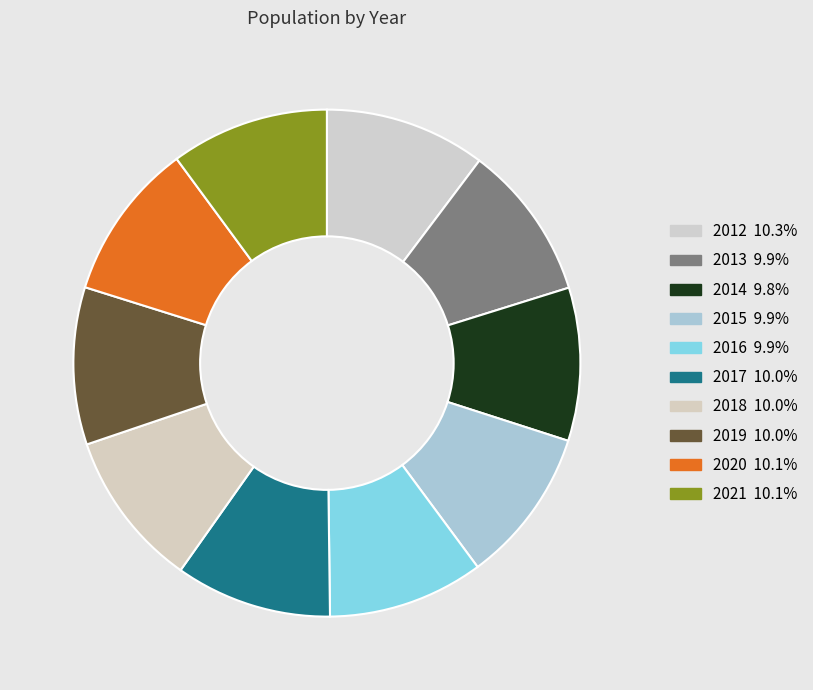

How many slices are in this pie chart?

10